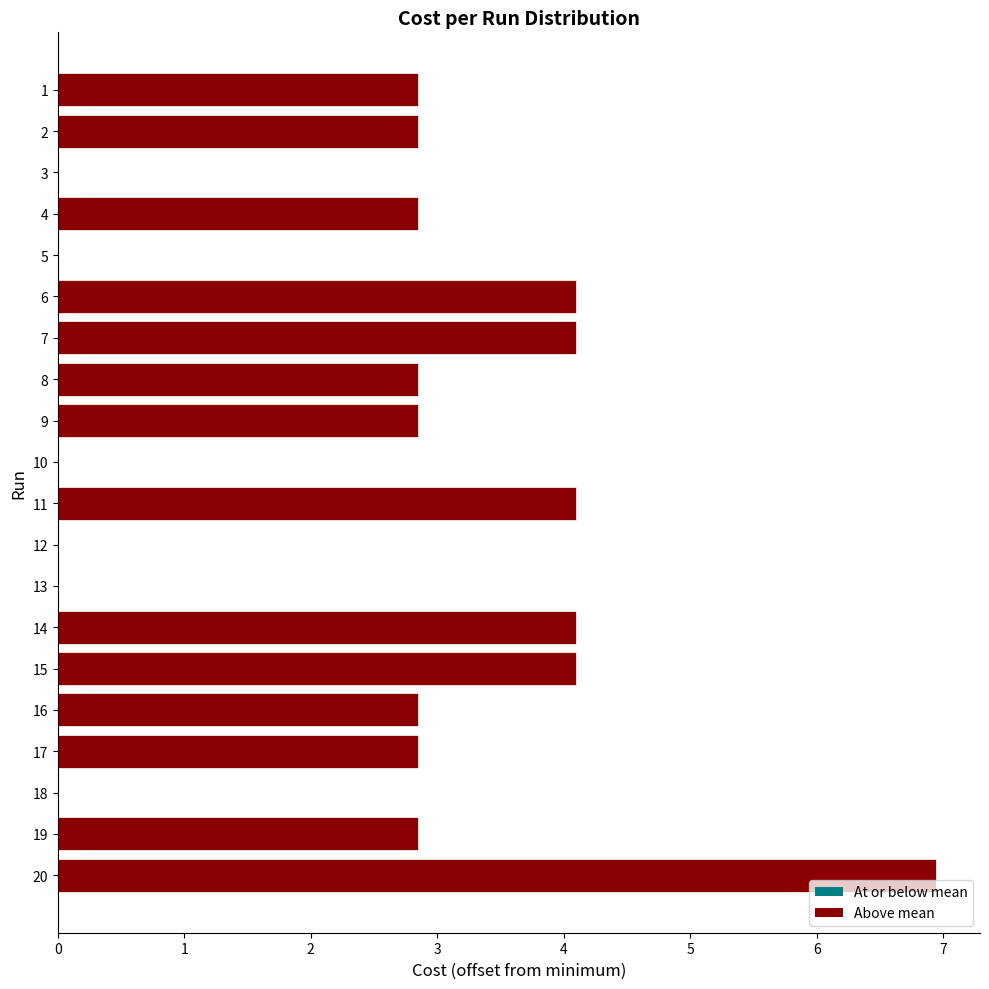

Which has a higher value, 19 or 20?

20